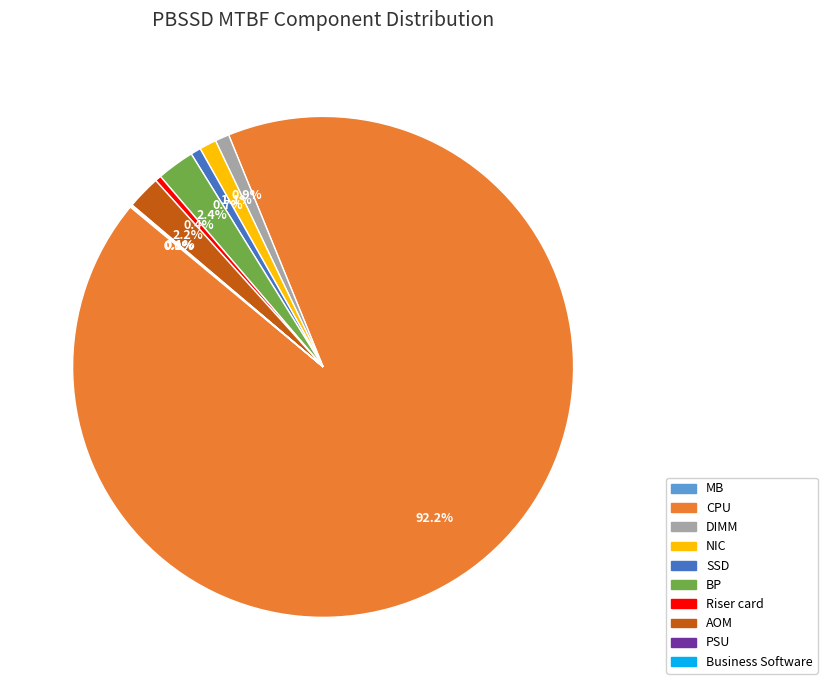

Combined, do NIC and CPU account for over 50%?

Yes